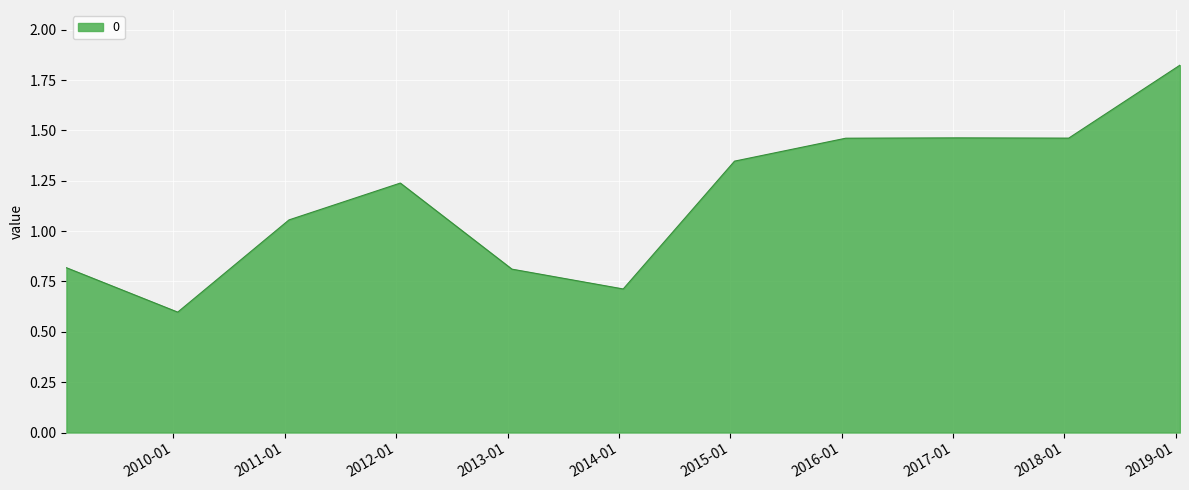

How many categories are shown in the chart?

11